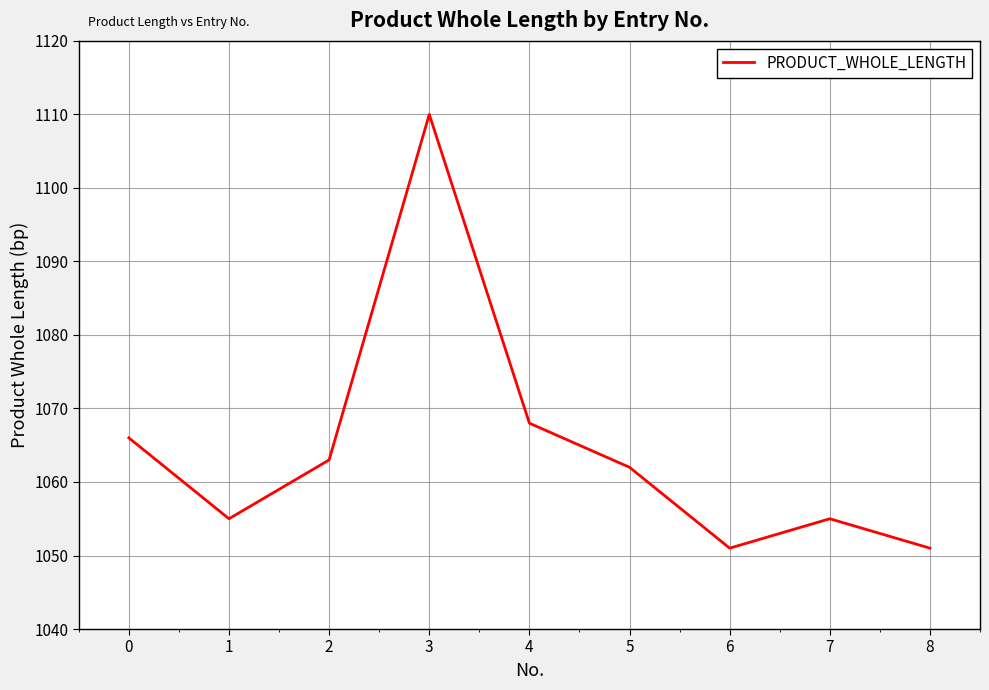

Between 4 and 7, which is larger?

4